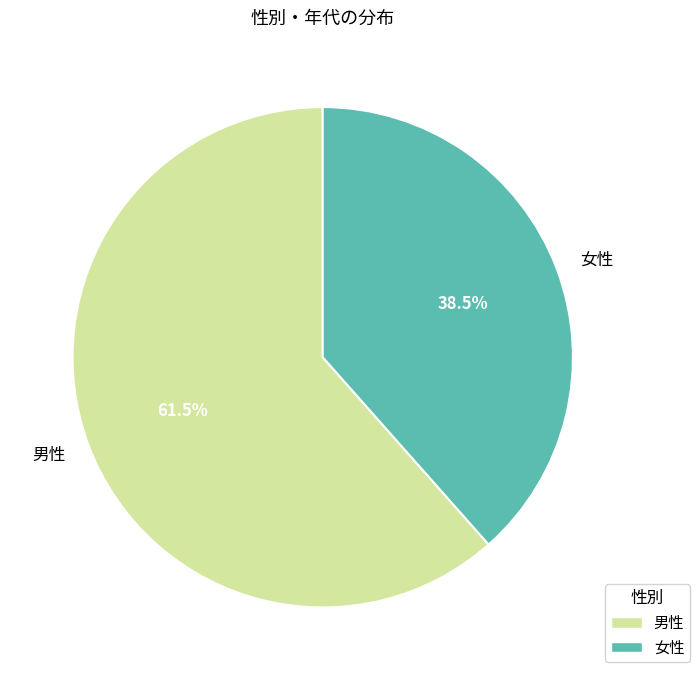

To the nearest percent, what is the difference between the 男性 and 女性 slice percentages?

23%